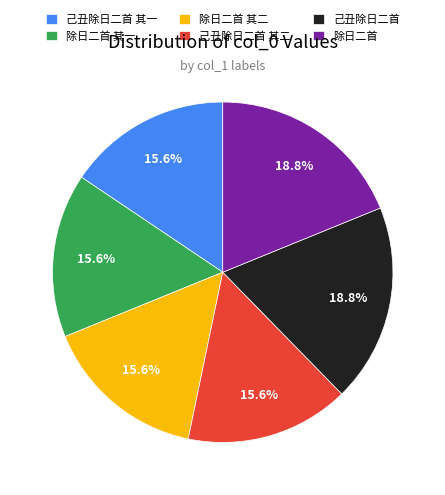

Approximately how many times larger is the value at 除日二首 其二 compared to 除日二首?

0.8